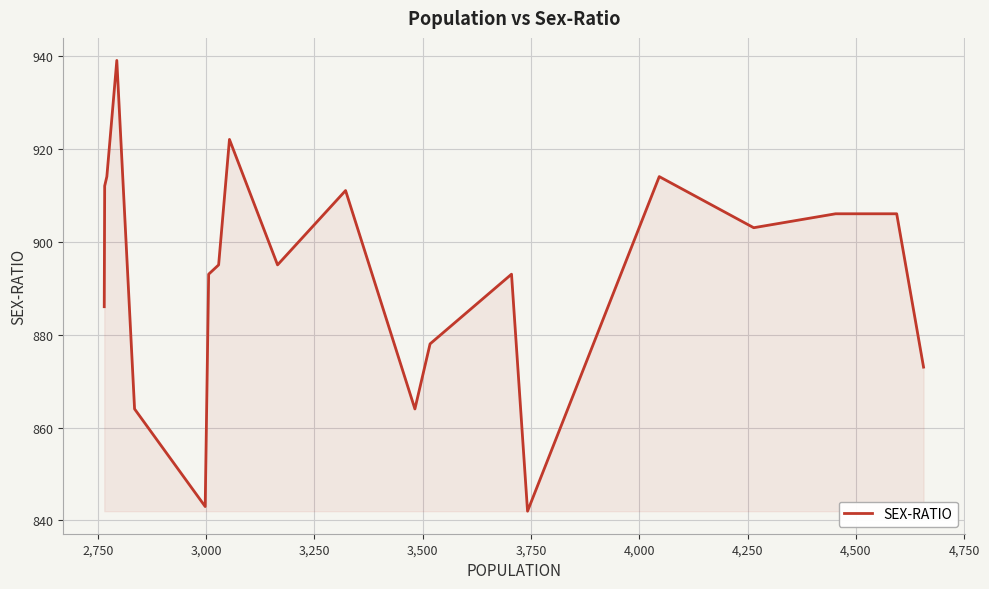

What is the maximum value shown in the chart?

939